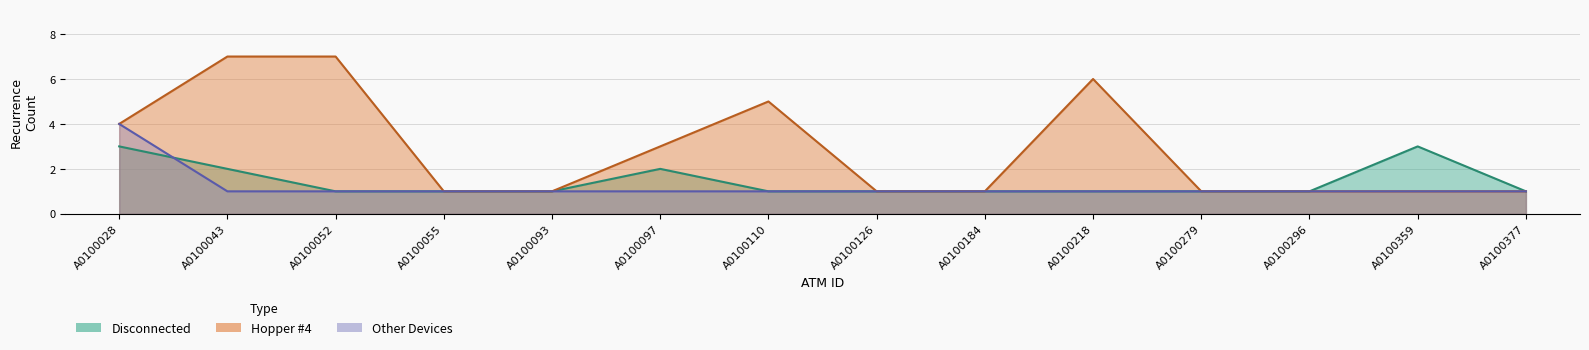

The value of Other Devices at A0100043 is 1. True or false?

True